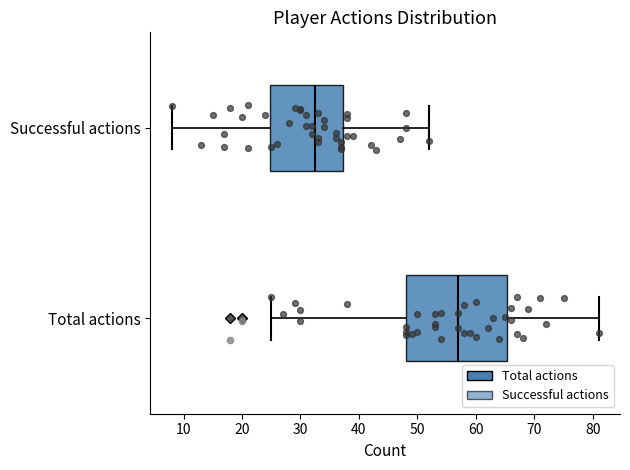

Which box's median line is the furthest to the left?

Successful actions